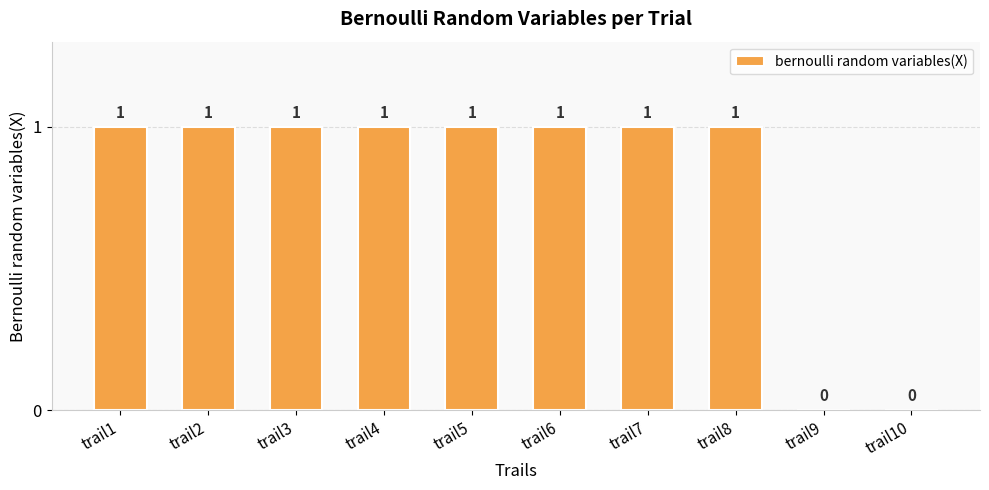

True or false: the data shows 0 at trail1.

False